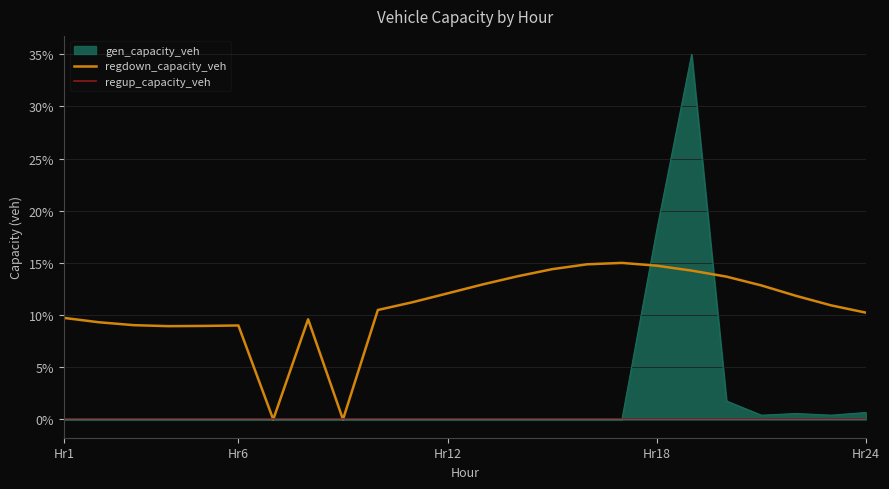

How many data points in regdown_capacity_veh are less than 11?

12